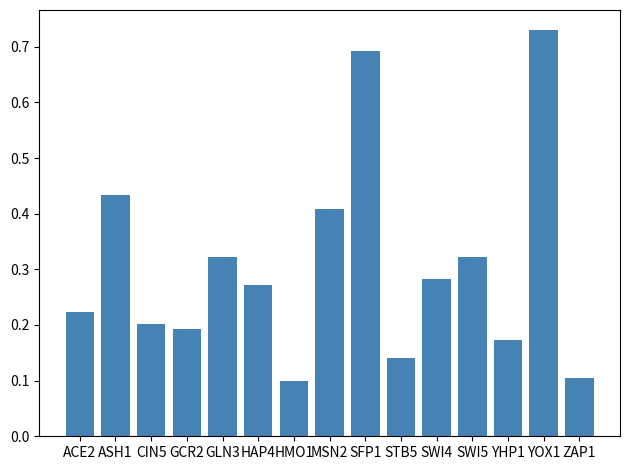

What is the difference between the maximum and second lowest values?

0.6